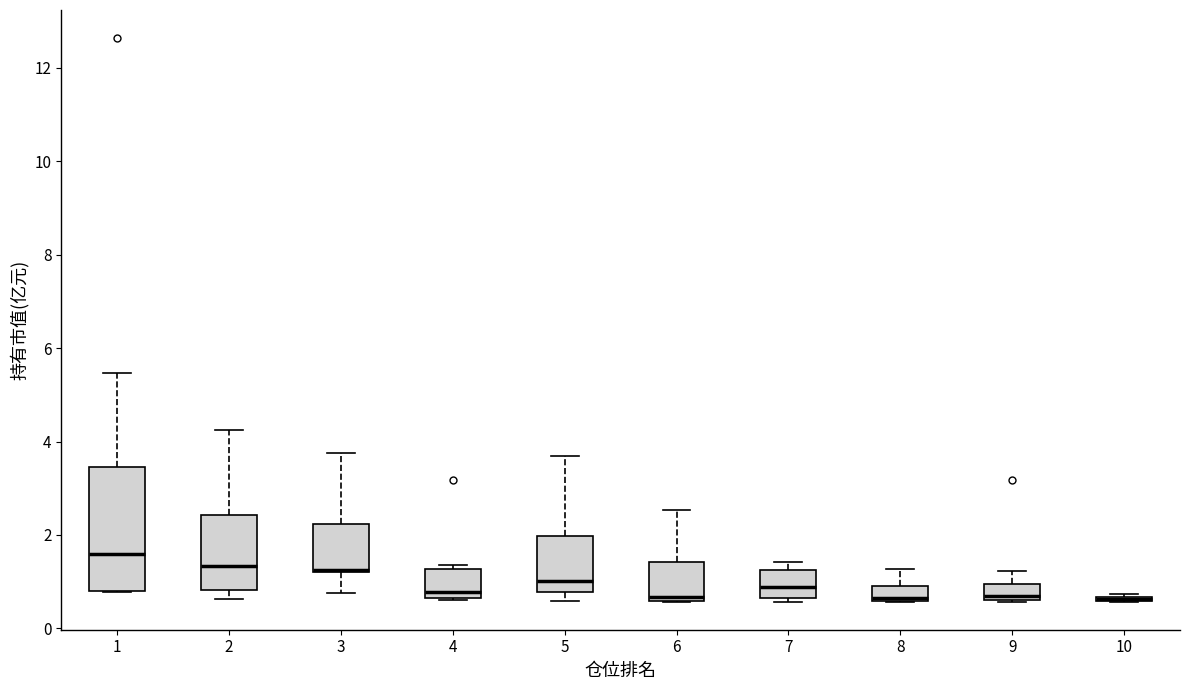

Reading left to right, read every box against the y-axis: the position of its median line, the range the box covers, and the ends of its whiskers. The values are not printed on the chart, so give them approximately, as read against the axis.

1: median 1.6, box 0.8 to 3.4, whiskers 0.8 to 5.4
2: median 1.4, box 0.8 to 2.4, whiskers 0.6 to 4.2
3: median 1.2 (drawn on the box's lower edge), box 1.2 to 2.2, whiskers 0.8 to 3.8
4: median 0.8, box 0.6 to 1.2, whiskers 0.6 to 1.4
5: median 1.0, box 0.8 to 2.0, whiskers 0.6 to 3.6
6: median 0.6 (just above the box's lower edge), box 0.6 to 1.4, whiskers 0.6 to 2.6
7: median 0.8, box 0.6 to 1.2, whiskers 0.6 (just below the box's lower edge) to 1.4
8: median 0.6 (drawn on the box's lower edge), box 0.6 to 1.0, whiskers 0.6 to 1.2
9: median 0.6 (just above the box's lower edge), box 0.6 to 1.0, whiskers 0.6 to 1.2
10: box collapsed to a line at 0.6, whiskers 0.6 to 0.8